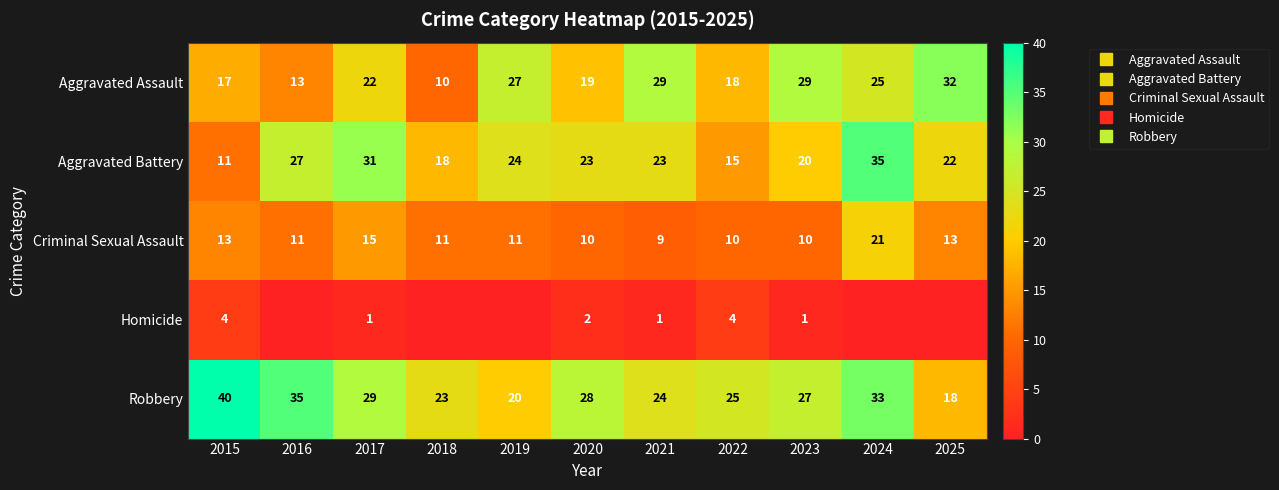

Is it true that Criminal Sexual Assault equals 13 at 2015?

True